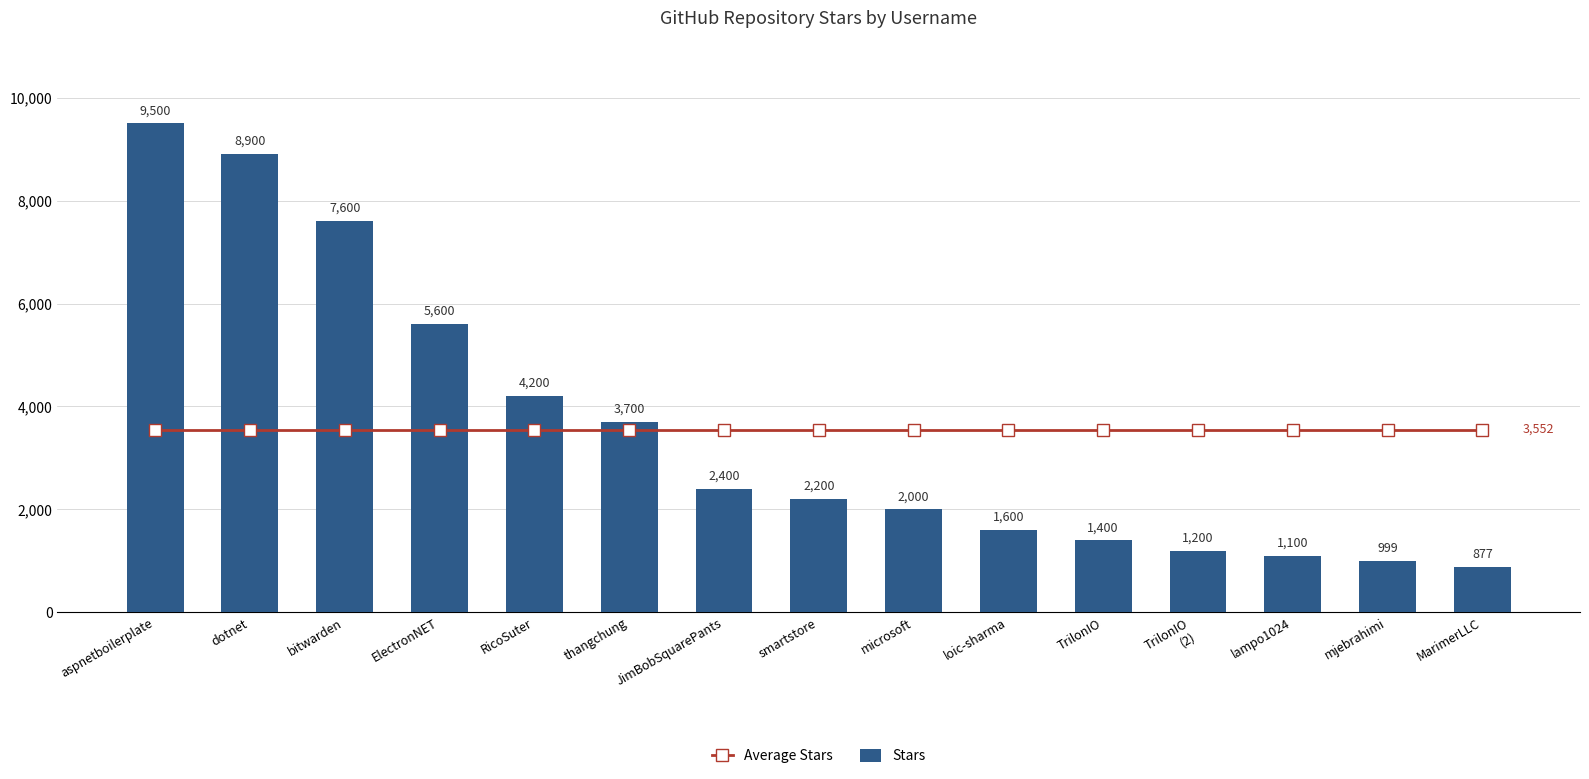

Which series has the largest range (max minus min)?

Stars